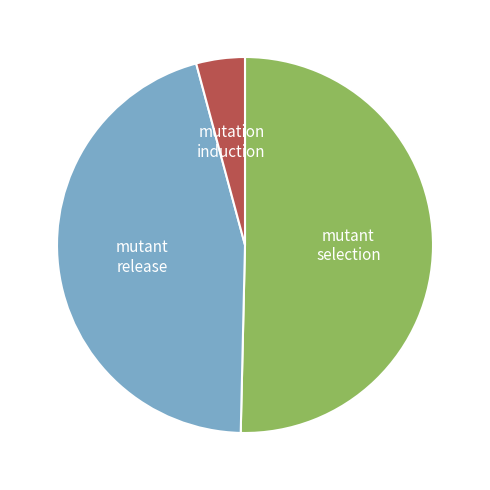

True or false: mutant release accounts for 52% of the total.

False